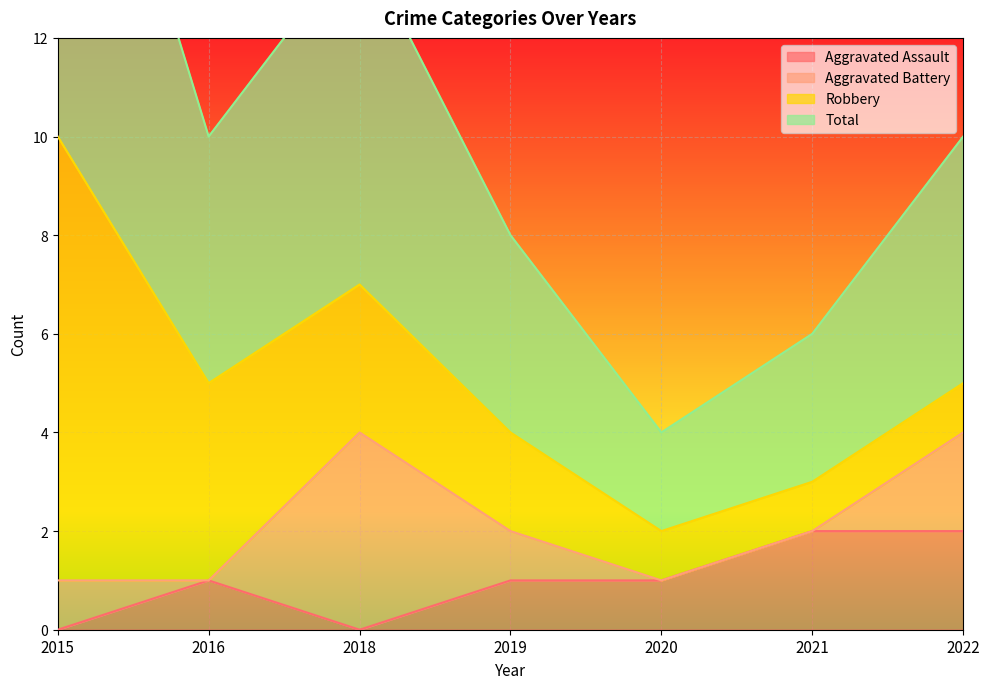

True or false: Total and Aggravated Assault cross at least once.

False